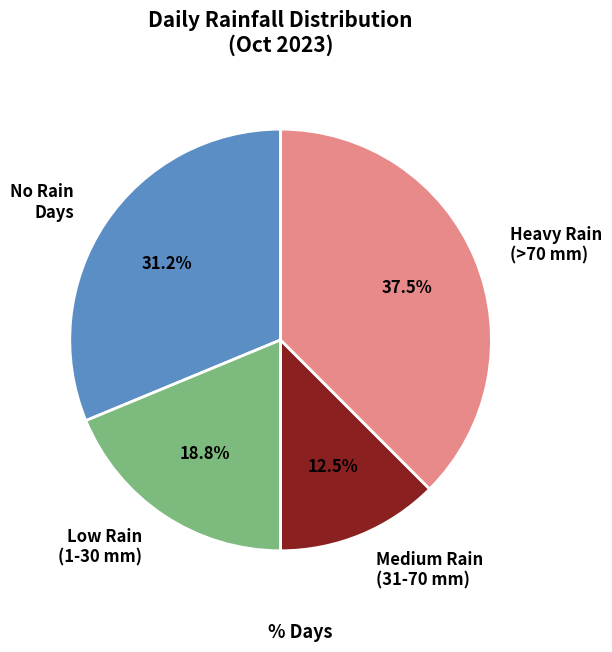

How many slices are in this pie chart?

4